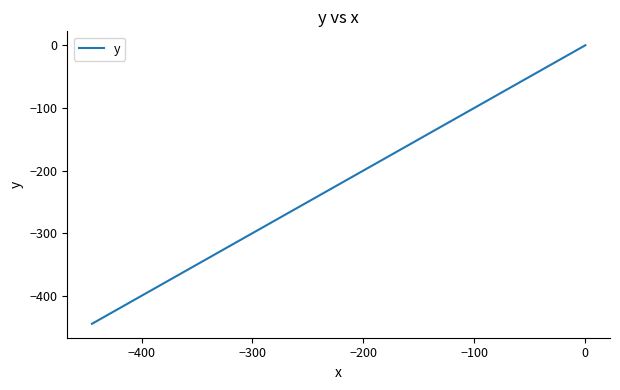

Does the chart have visible grid lines?

No